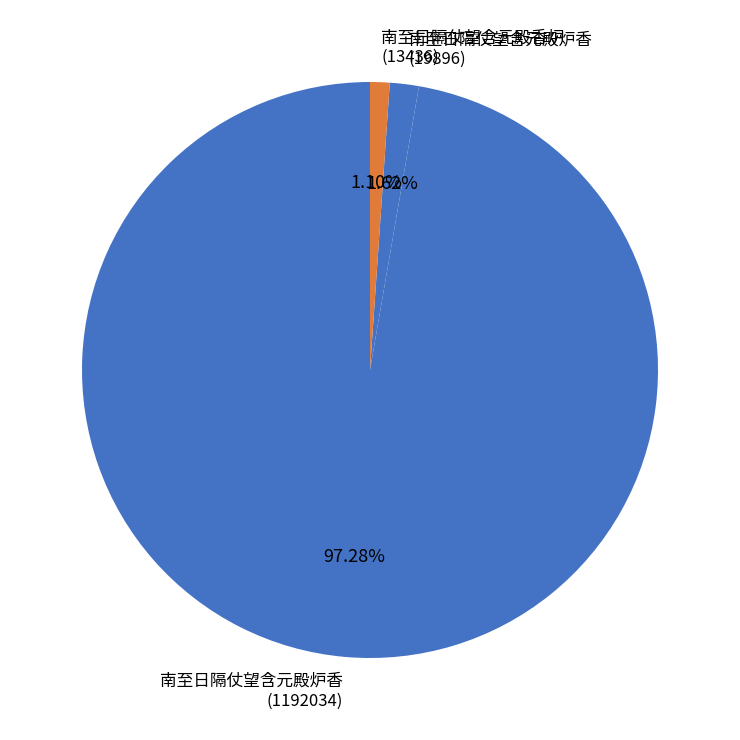

Rank the categories by value from lowest to highest.

南至日隔仗望含元殿香炉 (13436), 南至日隔仗望含元殿炉香 (19896), 南至日隔仗望含元殿炉香 (1192034)